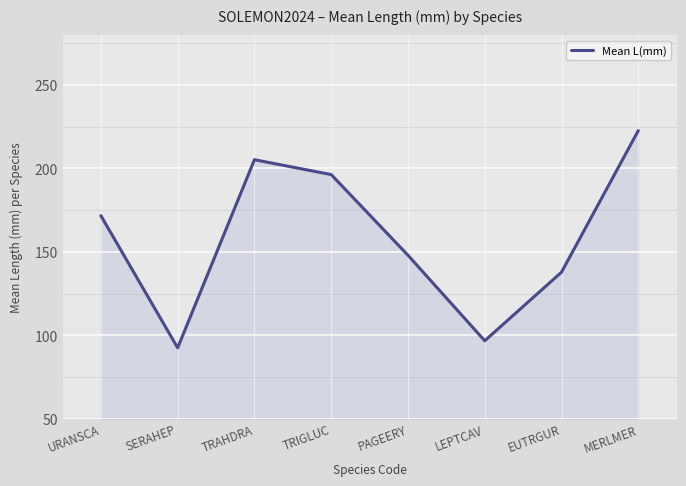

Does the chart display data point markers on the line(s)?

No